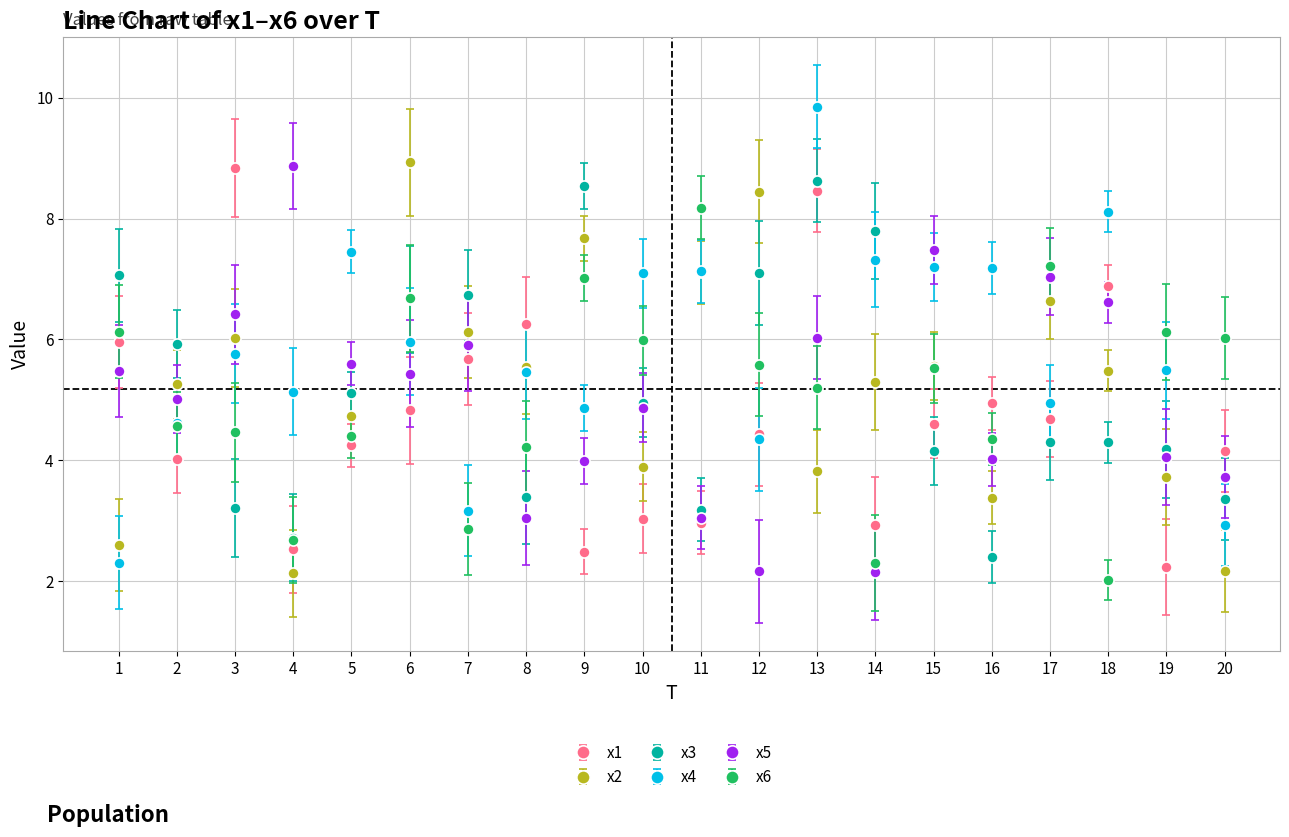

What is the minimum value shown in the chart?

2.0